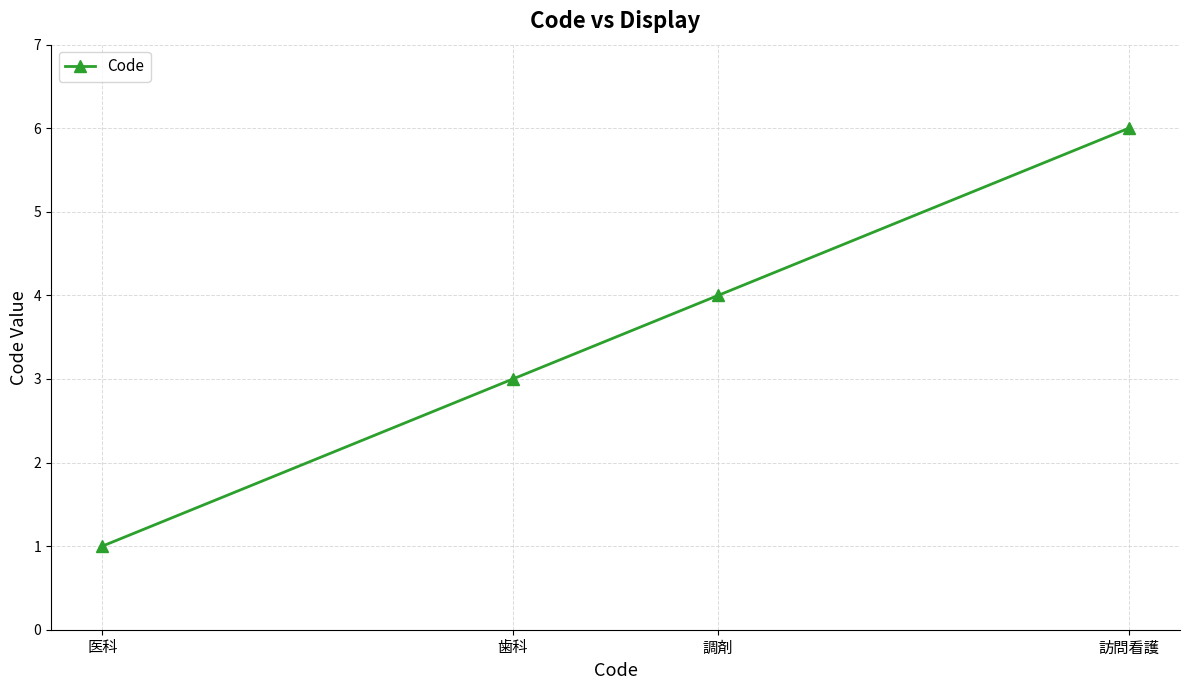

What is the difference between the second highest and second lowest values?

1